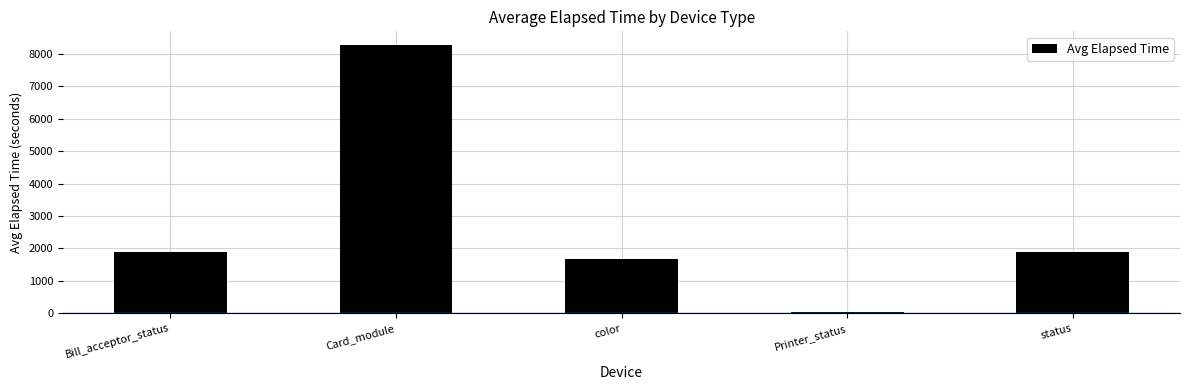

What is the maximum value shown in the chart?

8278.1